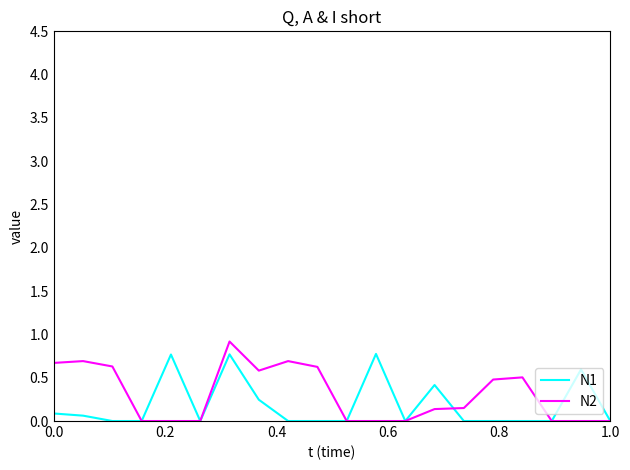

What is the maximum value shown in the chart?

0.9